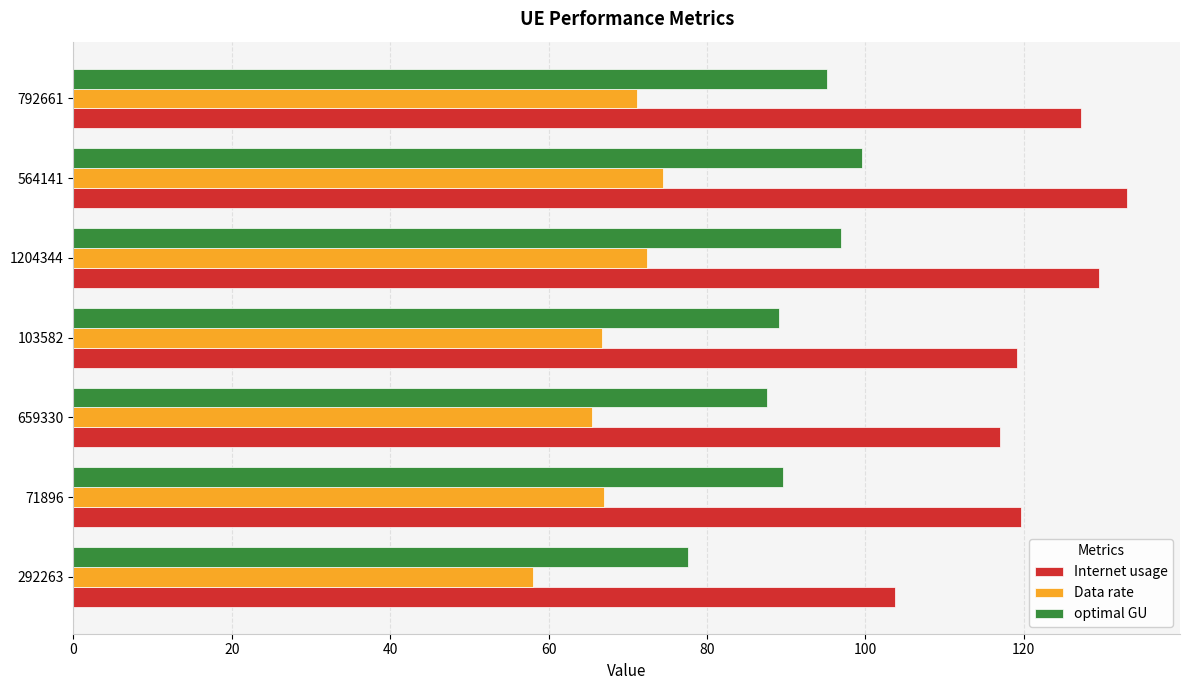

Count the number of data series in this chart.

3